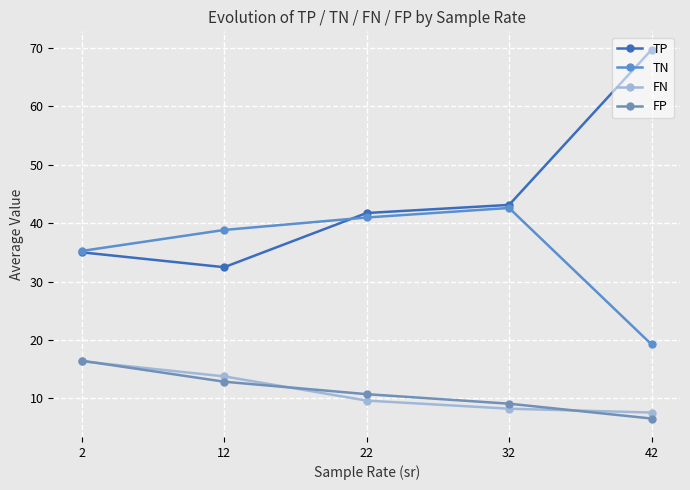

How many series are shown in this chart?

4